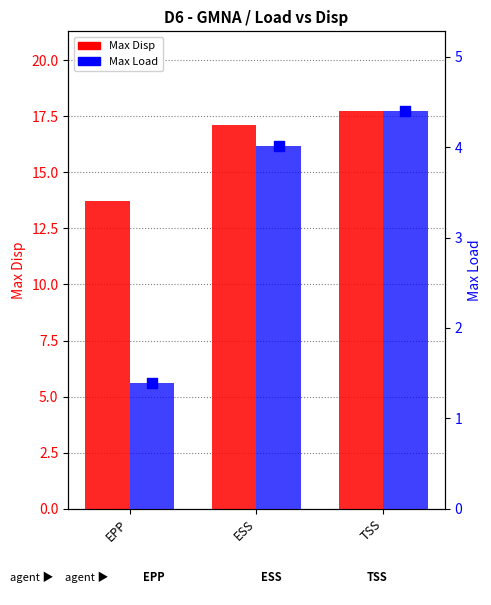

At which category is the sum across all series the highest?

TSS